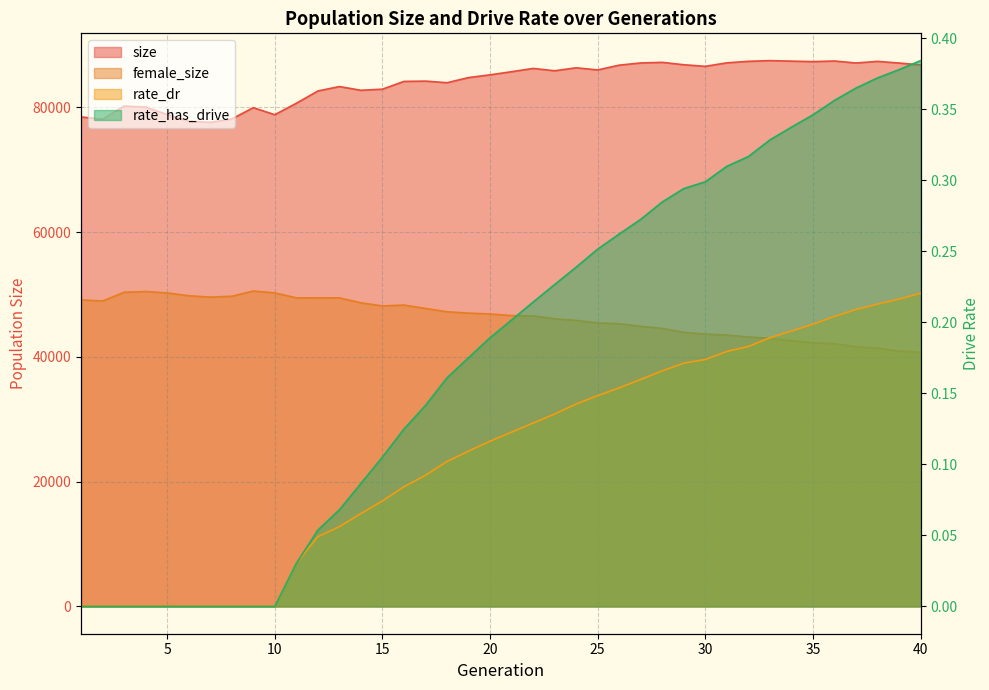

Which category has the lowest value in the rate_has_drive series?

1